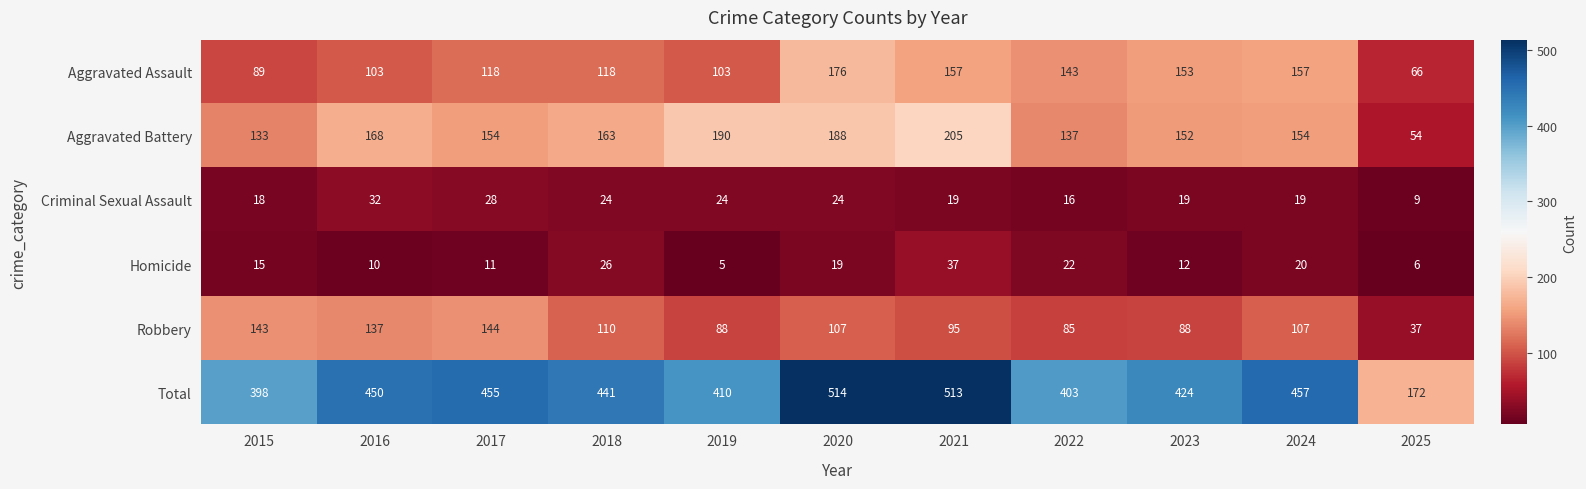

At which category is the sum across all series the highest?

2020